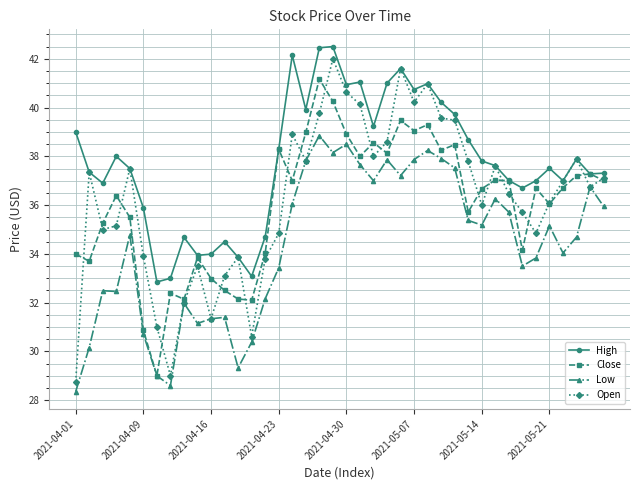

Which series has the largest total across all categories?

High